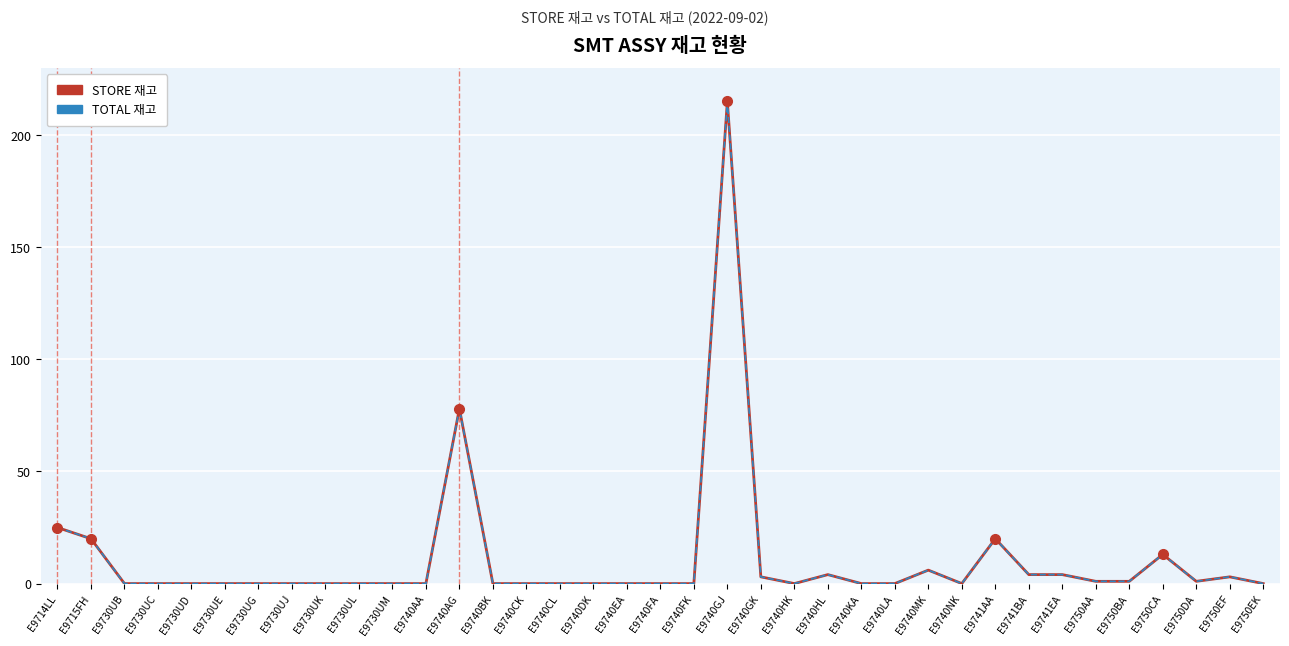

At E9740CK, list the series in order from smallest to largest.

STORE 재고, TOTAL 재고